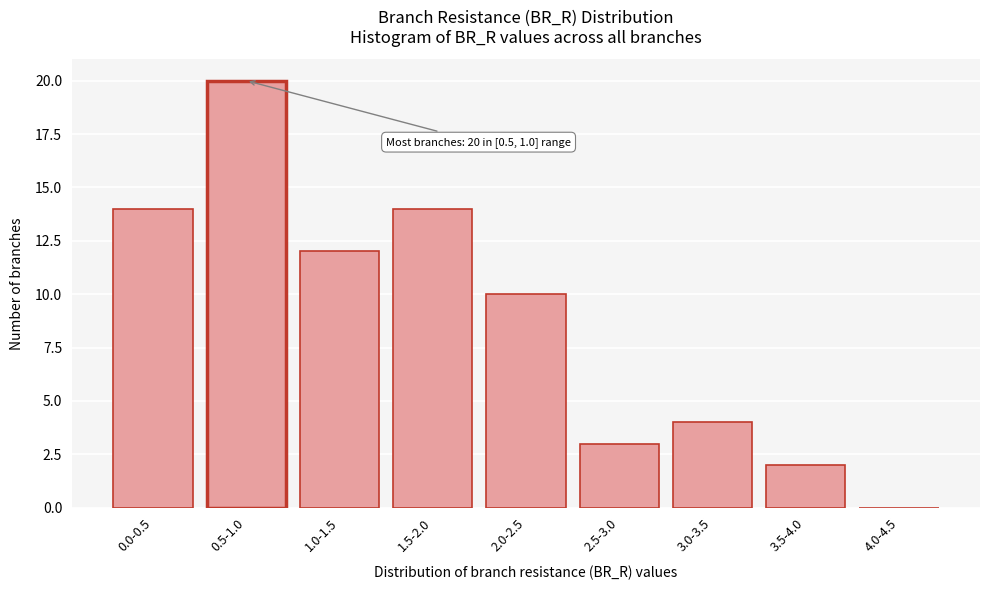

Reading left to right, what are all the values shown in this chart?

0.0-0.5=14	0.5-1.0=20	1.0-1.5=12	1.5-2.0=14	2.0-2.5=10	2.5-3.0=3	3.0-3.5=4	3.5-4.0=2	4.0-4.5=0